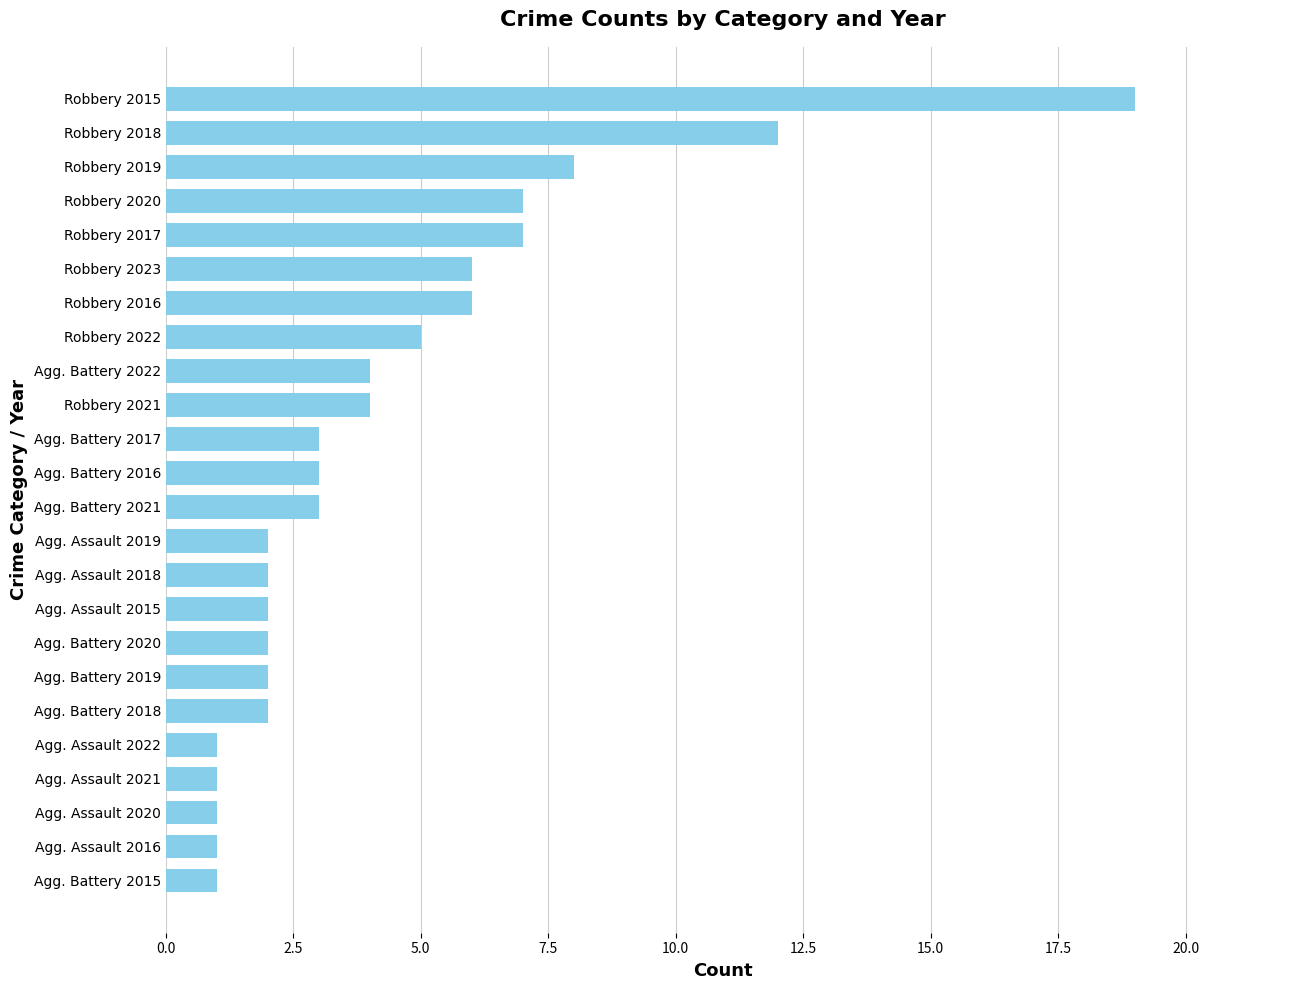

What is the ratio of the value at Robbery 2023 to the value at Robbery 2015?

0.3